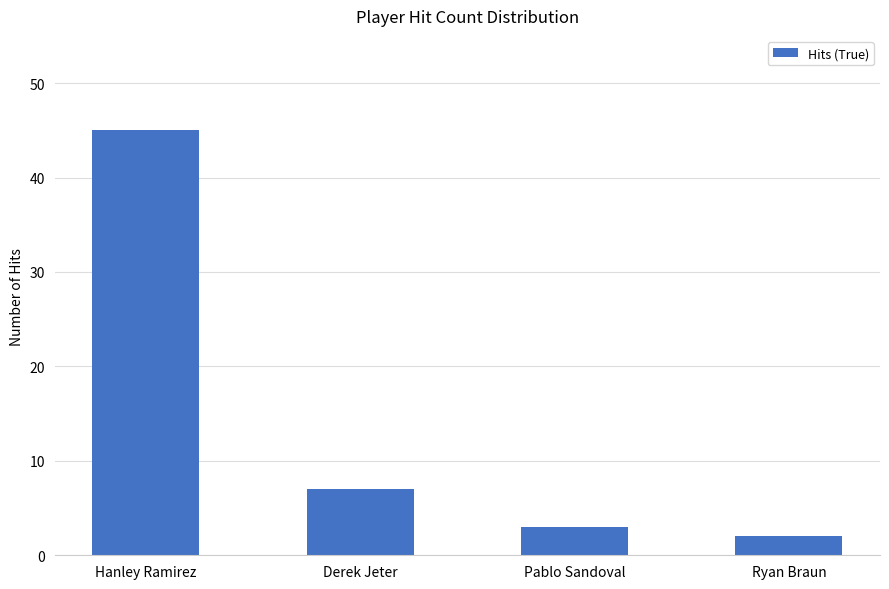

Reading left to right, transcribe all the data shown in this chart.

45	7	3	2